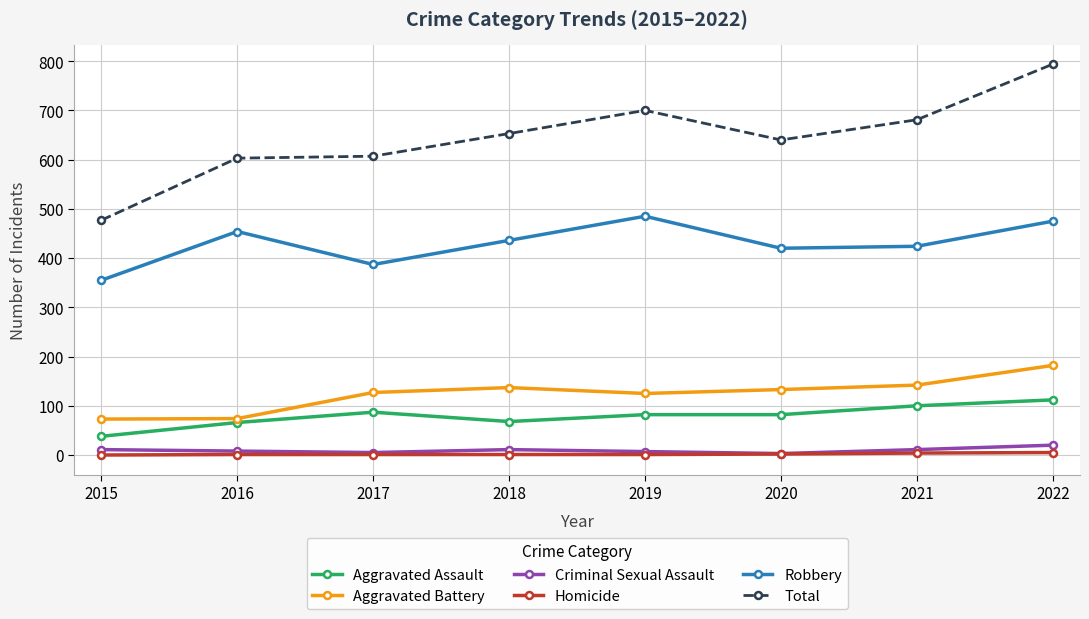

Where is the first local maximum for Aggravated Battery?

2018